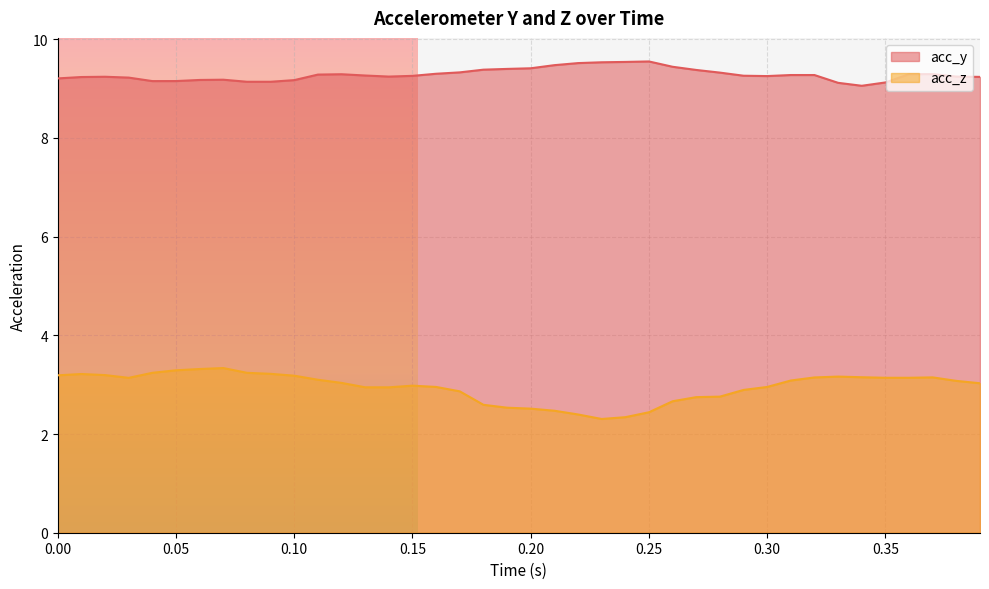

Reading left to right, what are all the values shown in this chart?

acc_y: 9.2	9.2	9.2	9.2	9.2	9.2	9.2	9.2	9.1	9.1	9.2	9.3	9.3	9.3	9.2	9.3	9.3	9.3	9.4	9.4	9.4	9.5	9.5	9.5	9.5	9.6	9.4	9.4	9.3	9.3	9.3	9.3	9.3	9.1	9.1	9.1	9.3	9.3	9.2	9.2
acc_z: 3.2	3.2	3.2	3.1	3.2	3.3	3.3	3.3	3.2	3.2	3.2	3.1	3.0	2.9	2.9	3.0	3.0	2.9	2.6	2.5	2.5	2.5	2.4	2.3	2.3	2.4	2.7	2.7	2.8	2.9	3.0	3.1	3.1	3.2	3.2	3.1	3.1	3.1	3.1	3.0